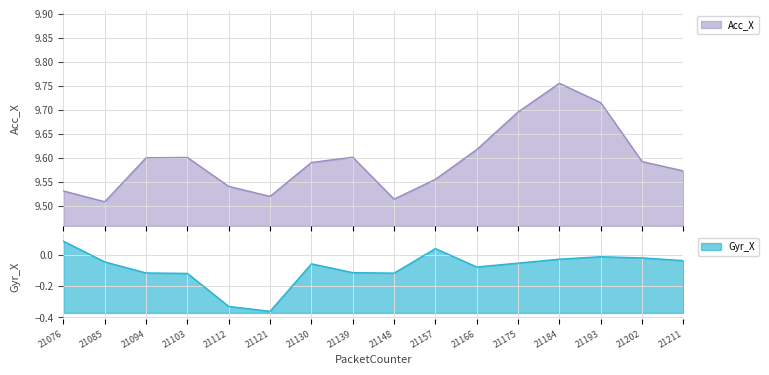

True or false: Acc_X and Gyr_X cross at least once.

False